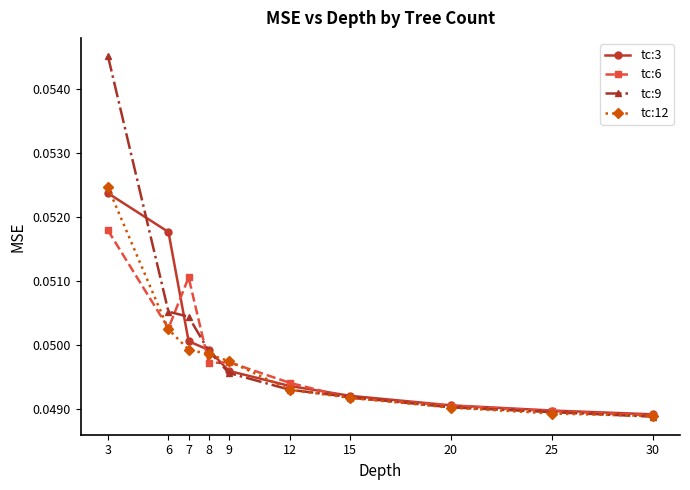

At which category does tc:6 reach its first local peak?

7